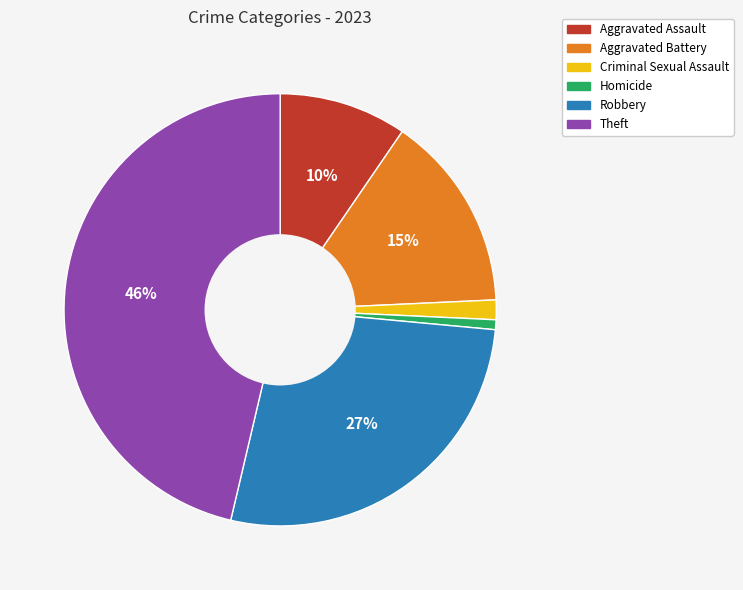

Between Criminal Sexual Assault and Theft, which is larger?

Theft